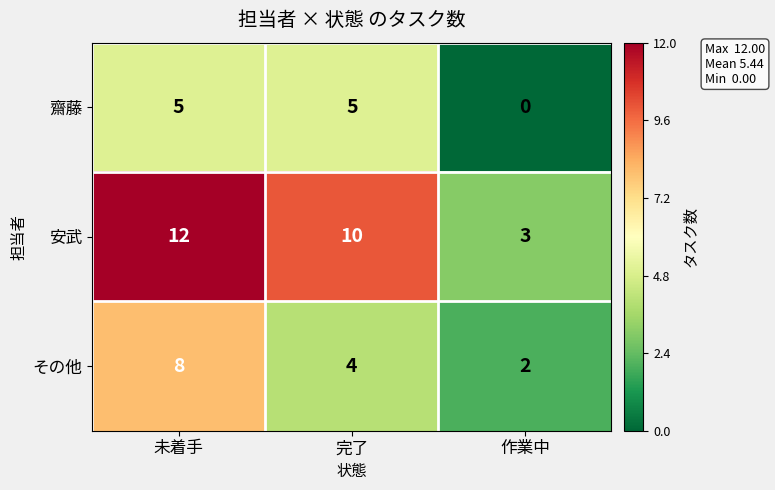

Rank the series by their average value, from highest to lowest.

安武, その他, 齋藤